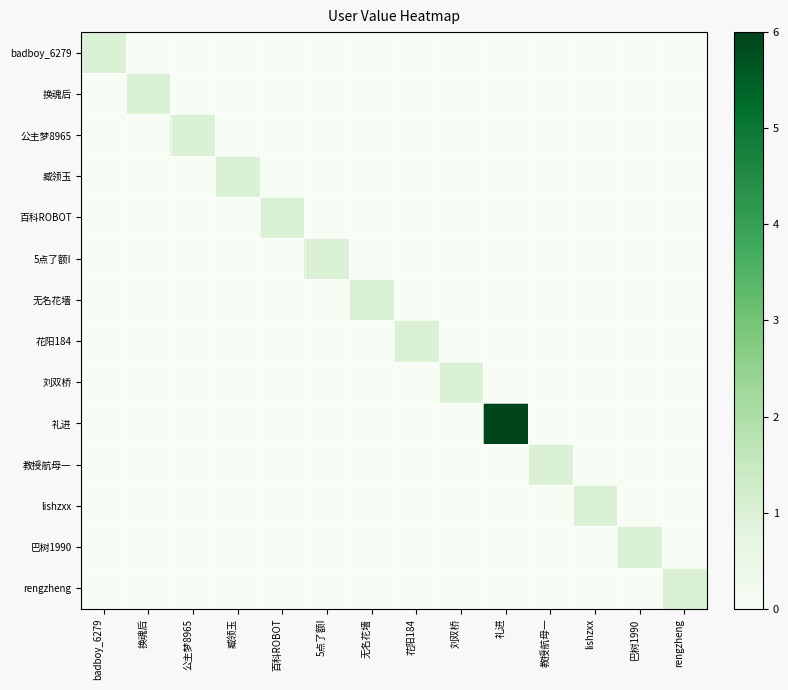

Count the number of categories in the chart.

14